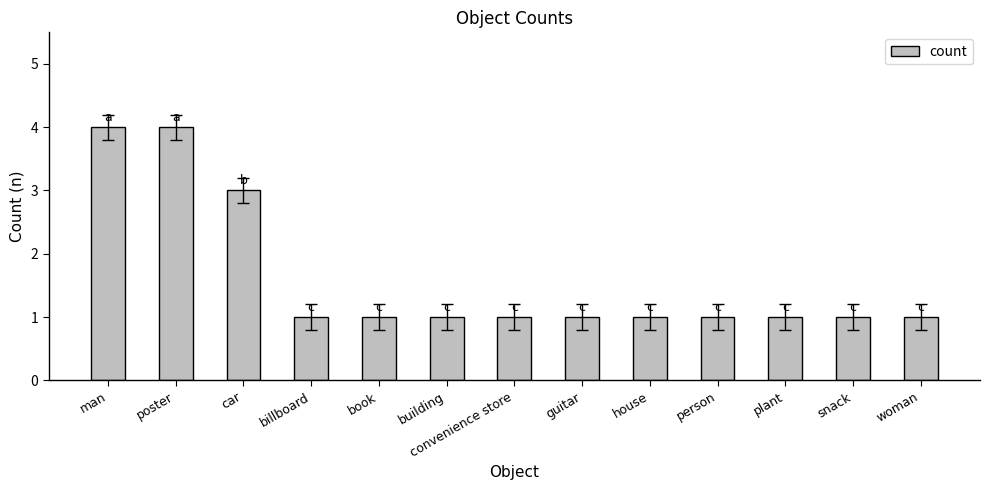

What is the label of the 9th bar from the left?

house